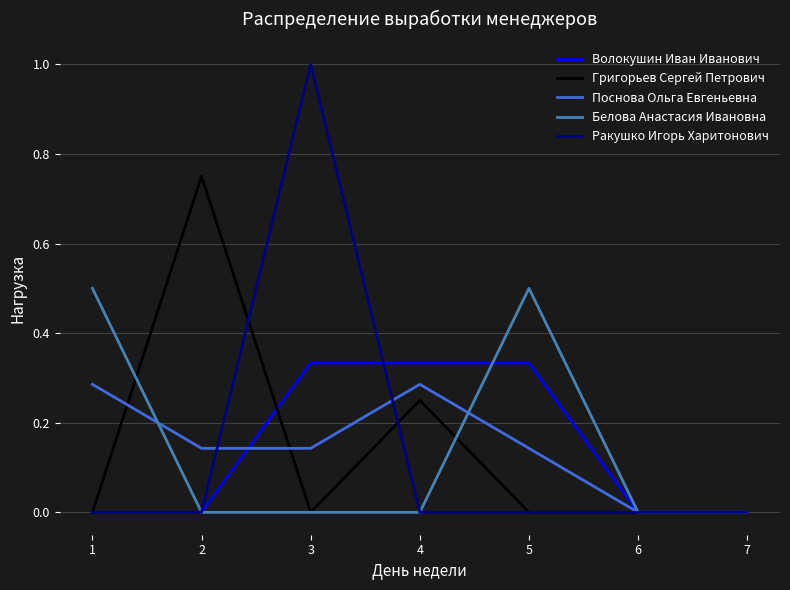

Is it true that Ракушко Игорь Харитонович equals 0.0 at 4?

True